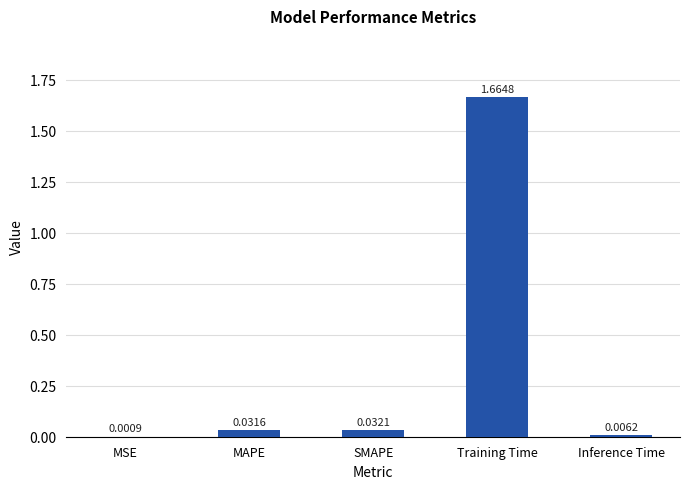

Which has a higher value, MAPE or Training Time?

Training Time